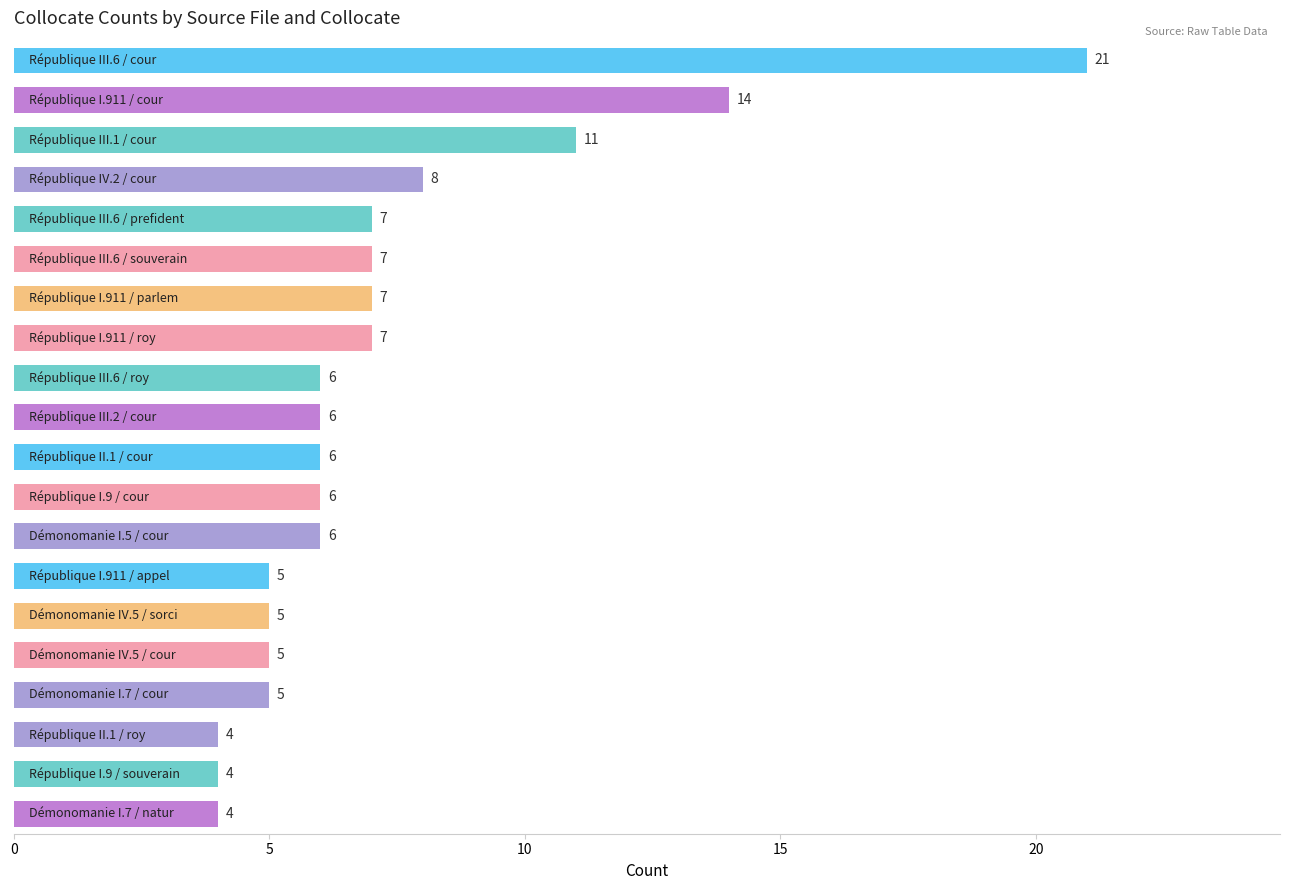

What is the smallest value displayed?

4